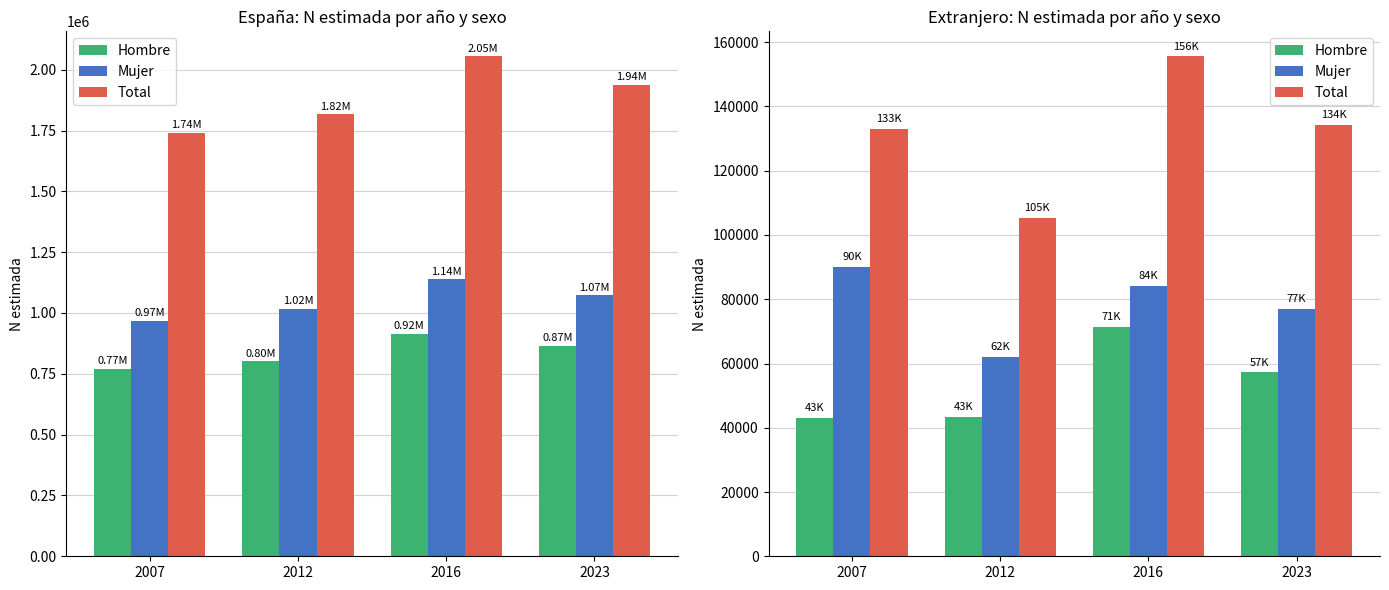

What is the difference between the second highest and minimum values in the Mujer series?

22224